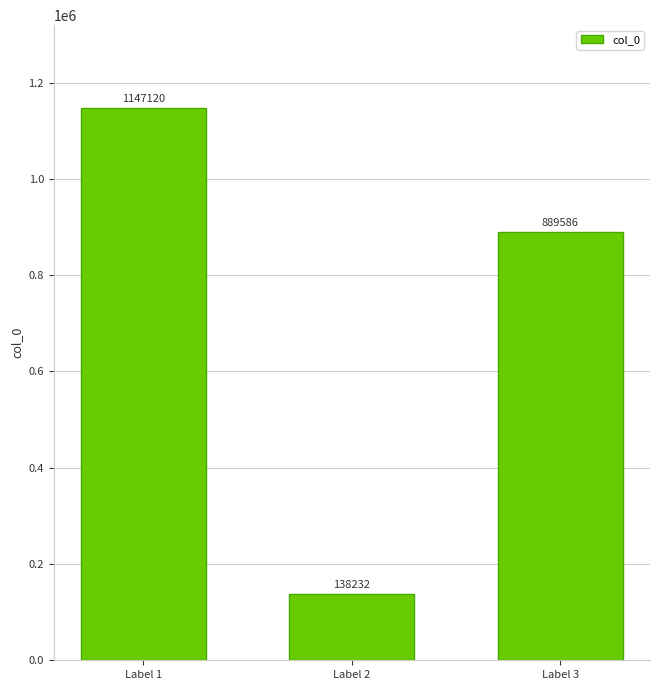

At which label does the data first exceed 889586?

Label 1